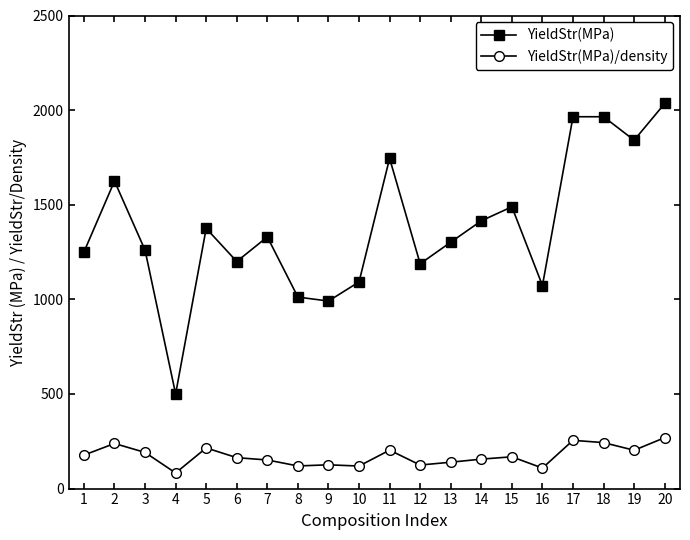

True or false: YieldStr(MPa)/density has more than 1 points higher than both neighbors.

True